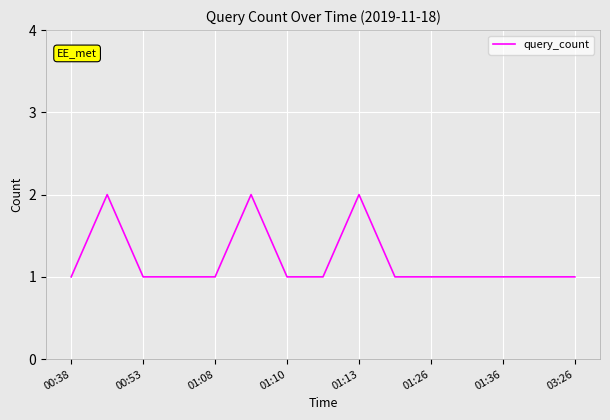

Is this an area chart (filled region under the line)?

No